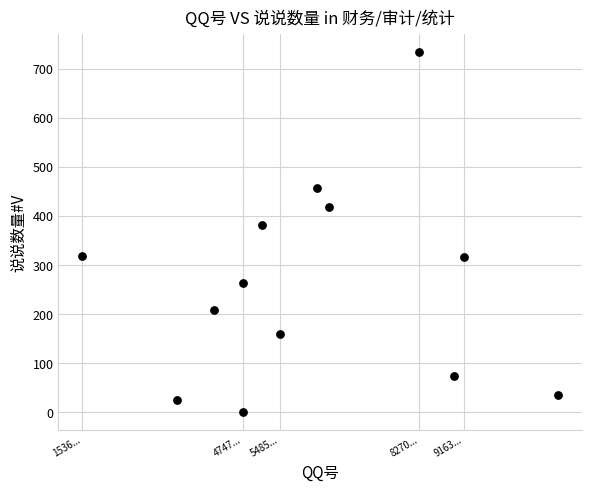

What Y value in the scatter plot is closest to 367?

382